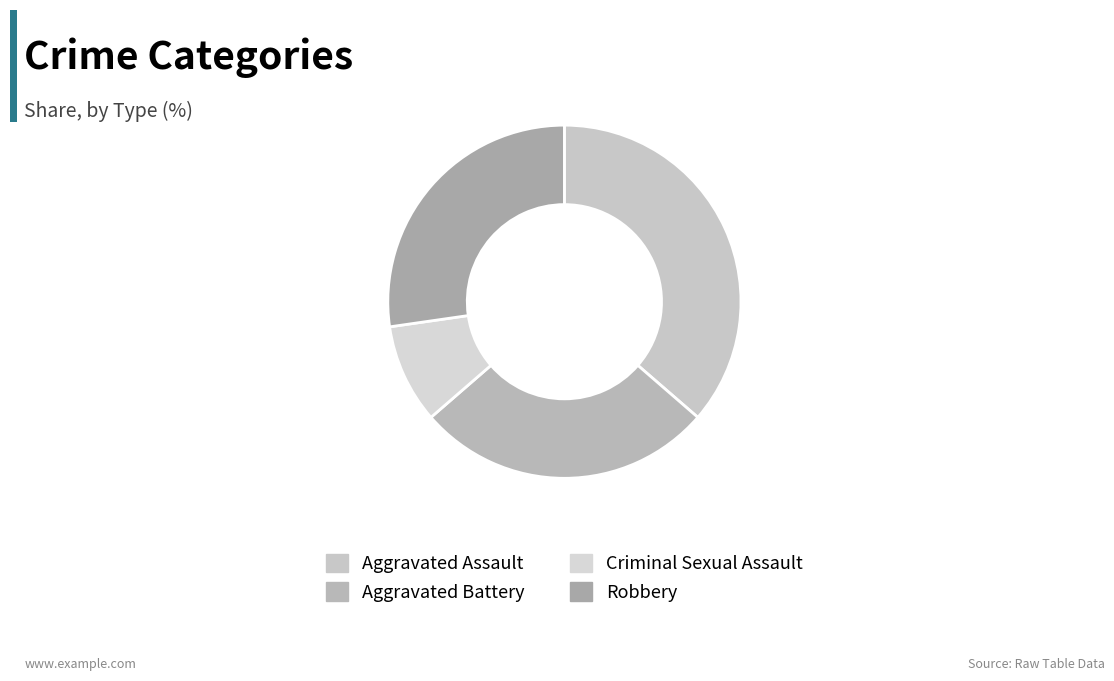

How many segments does this pie chart have?

4